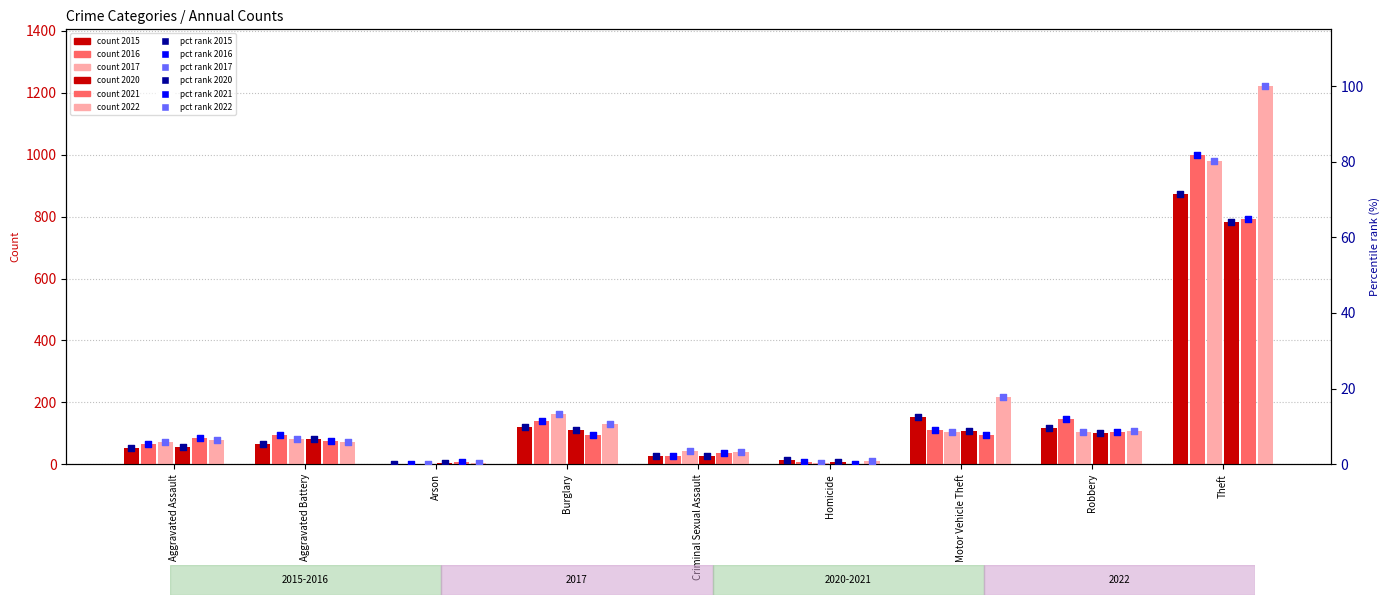

At which category is the sum across all series the highest?

Theft